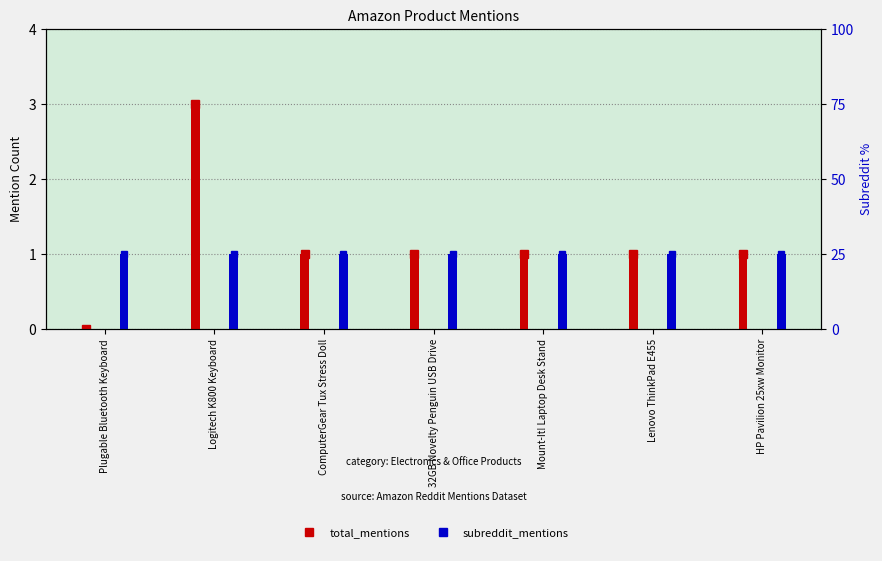

Reading right to left, what are all the values shown in this chart?

total_mentions: HP Pavilion 25xw Monitor=1	Lenovo ThinkPad E455=1	Mount-It! Laptop Desk Stand=1	32GB Novelty Penguin USB Drive=1	ComputerGear Tux Stress Doll=1	Logitech K800 Keyboard=3	Plugable Bluetooth Keyboard=0
subreddit_mentions: HP Pavilion 25xw Monitor=1	Lenovo ThinkPad E455=1	Mount-It! Laptop Desk Stand=1	32GB Novelty Penguin USB Drive=1	ComputerGear Tux Stress Doll=1	Logitech K800 Keyboard=1	Plugable Bluetooth Keyboard=1